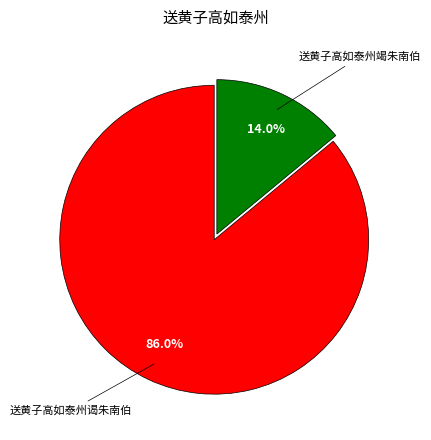

What is the smallest slice in the pie chart?

送黄子高如泰州竭朱南伯